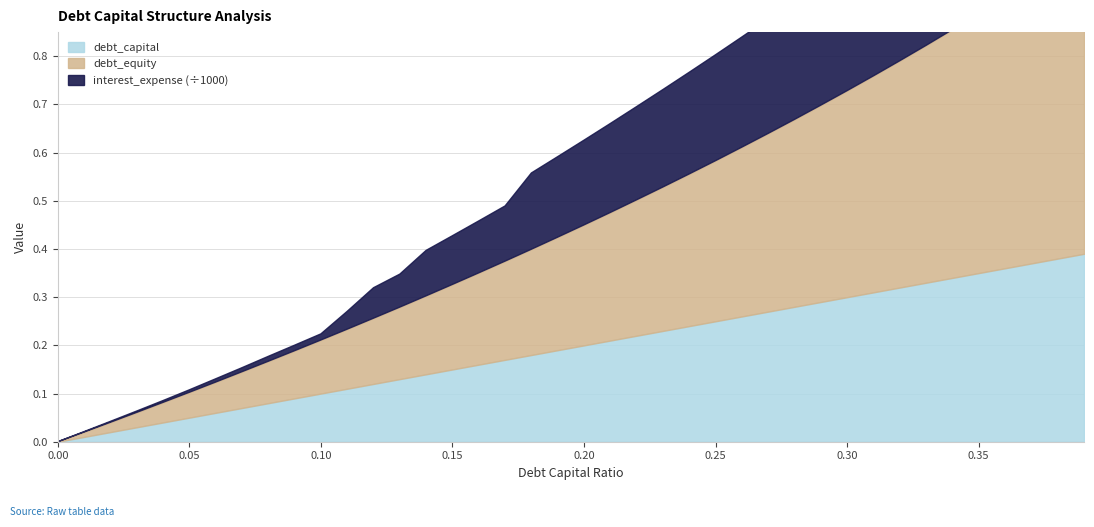

True or false: debt_capital and debt_equity intersect in this chart.

False